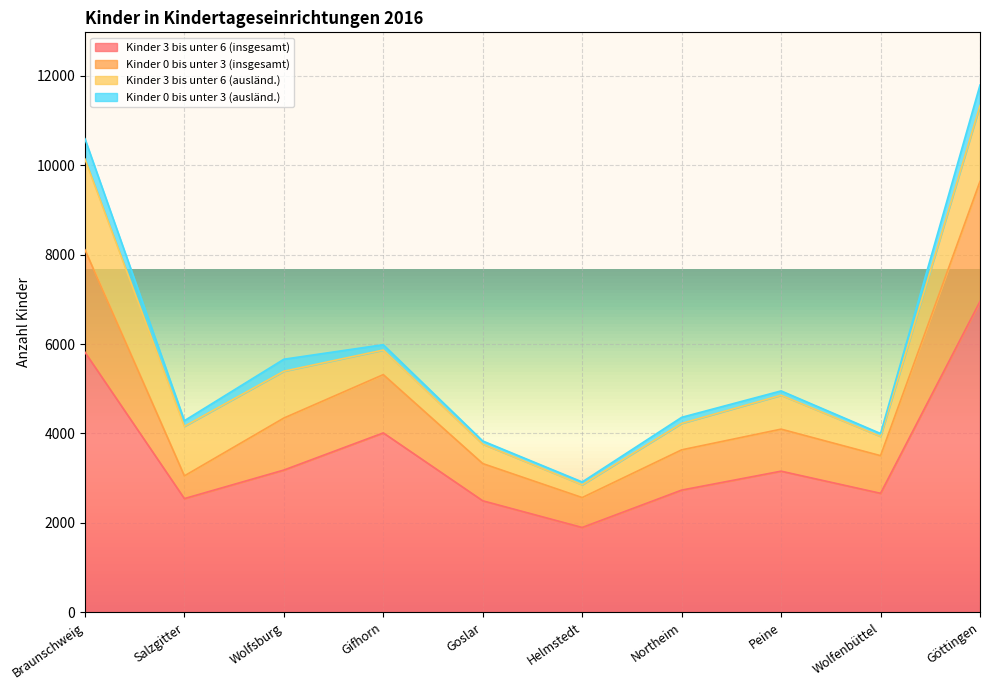

At which category does Kinder 3 bis unter 6 (insgesamt) reach its first local peak?

Gifhorn